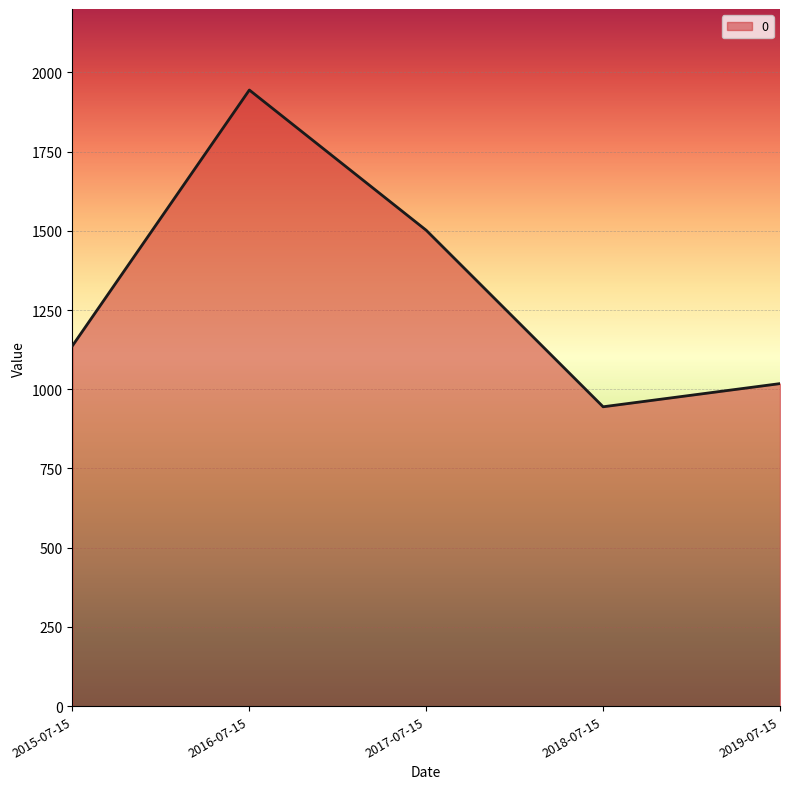

Rank the categories by value from highest to lowest.

2016-07-15, 2017-07-15, 2015-07-15, 2019-07-15, 2018-07-15